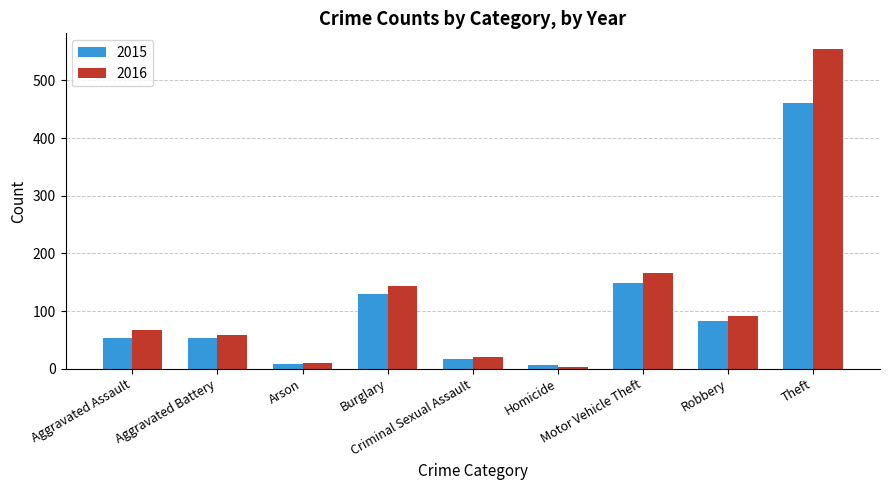

Where is 2016 nearest to the value 278?

Motor Vehicle Theft